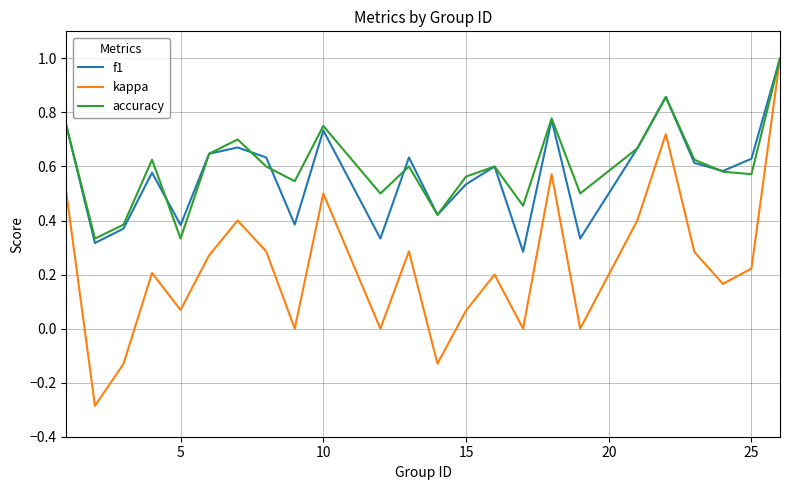

What is the highest value of the f1 series?

1.0